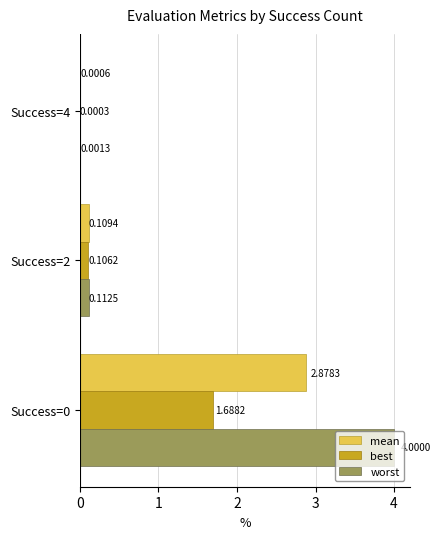

At which label is best closest to 0?

Success=4